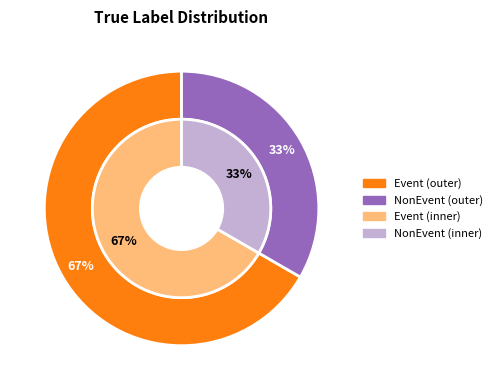

Which slice is the largest?

Event